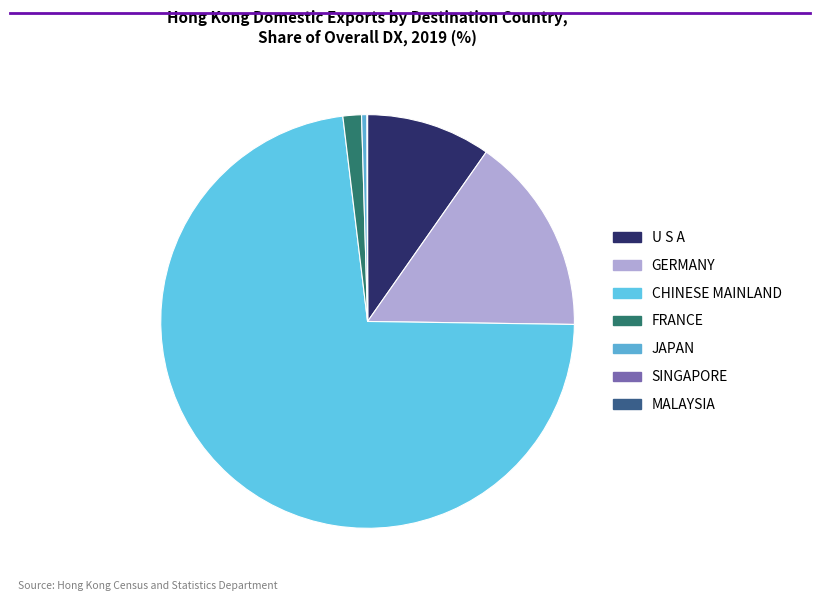

Is it true that MALAYSIA is 1% of the pie?

False